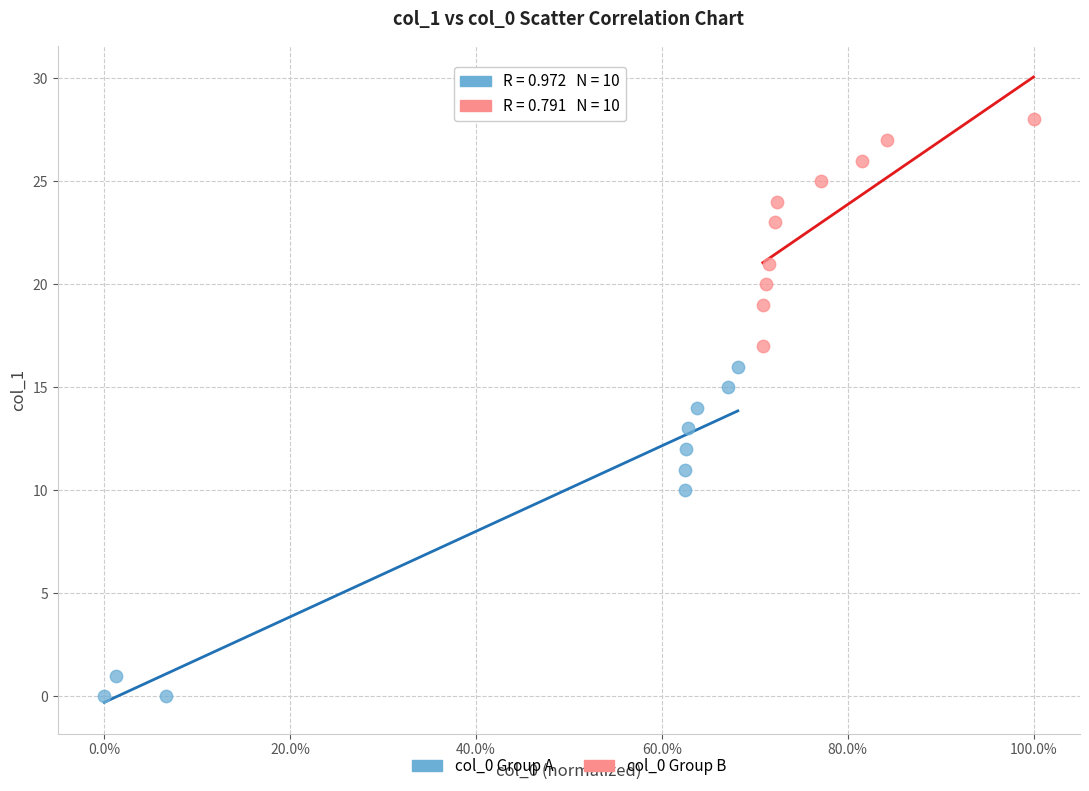

Which series contains the highest Y value?

col_0 Group B